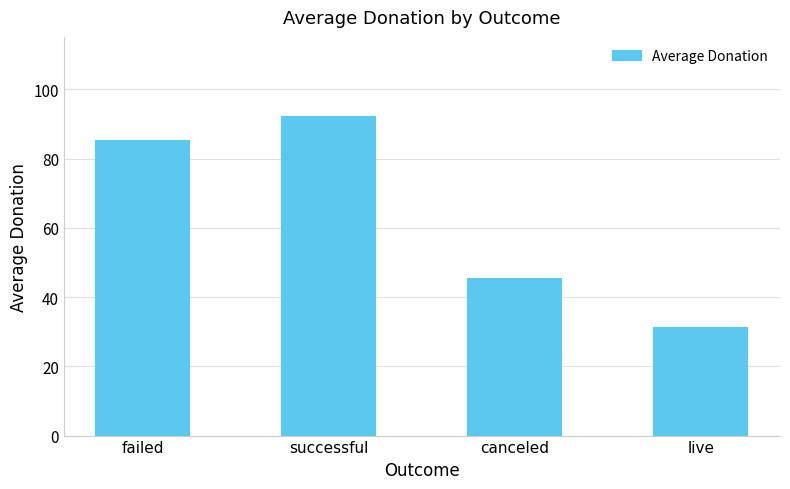

The value at canceled is 45.1. True or false?

True